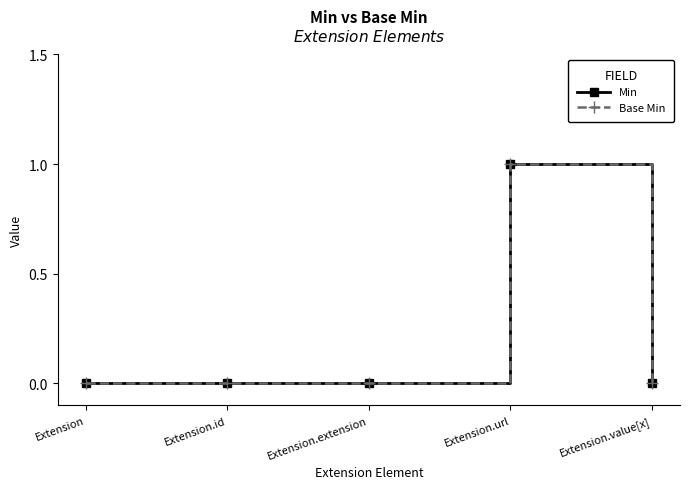

Rank the series by their maximum value, from highest to lowest.

Min, Base Min